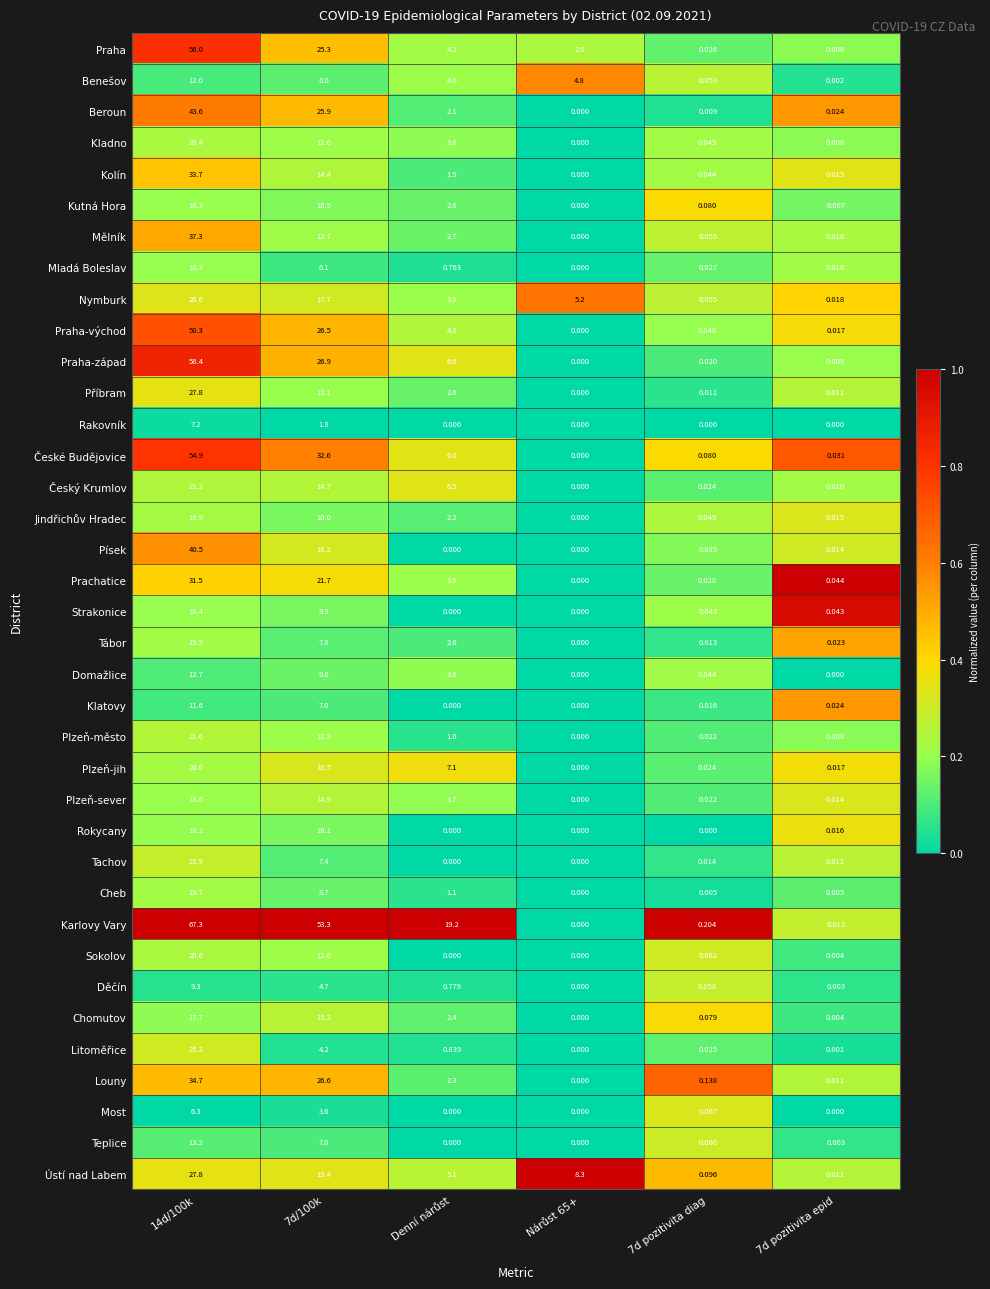

At which label is Karlovy Vary closest to 33?

Denní nárůst